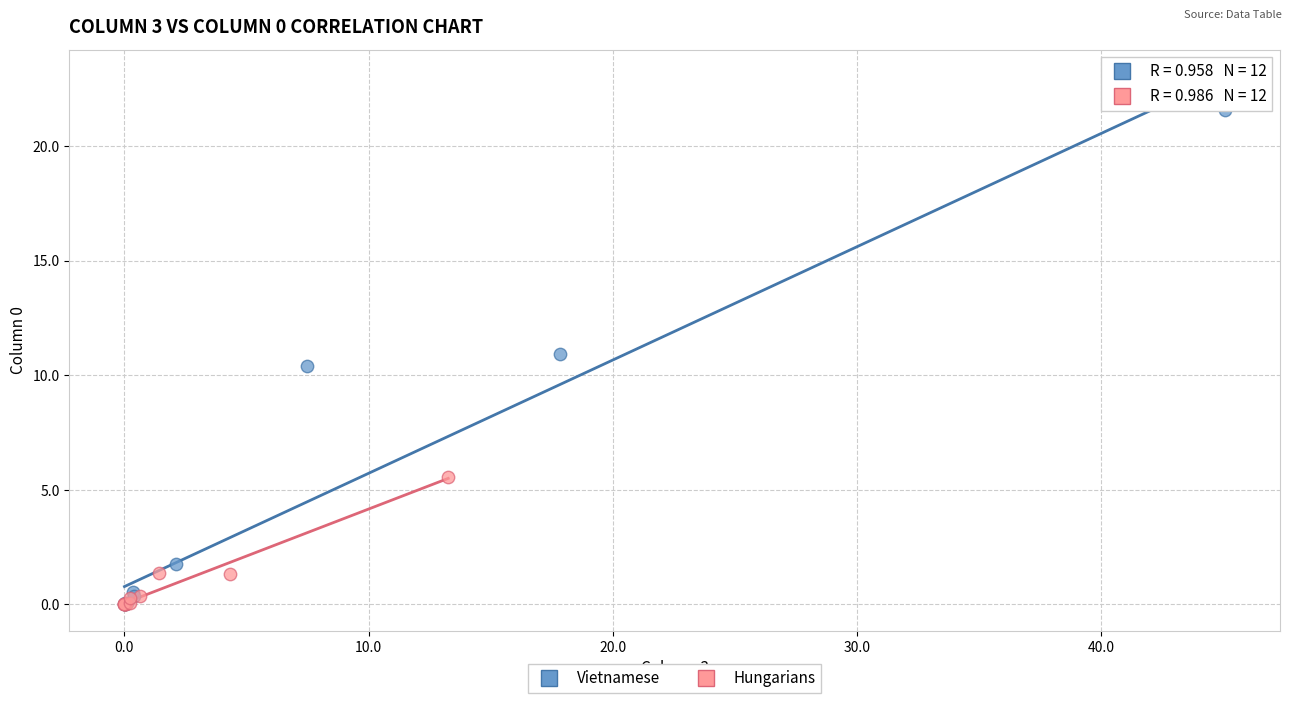

Which series has the largest Y range (max minus min)?

Vietnamese